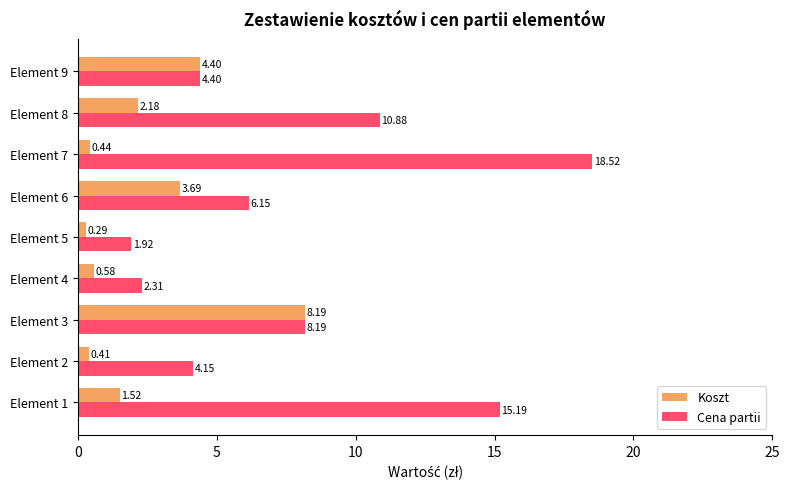

At which category is the sum across all series the highest?

Element 7